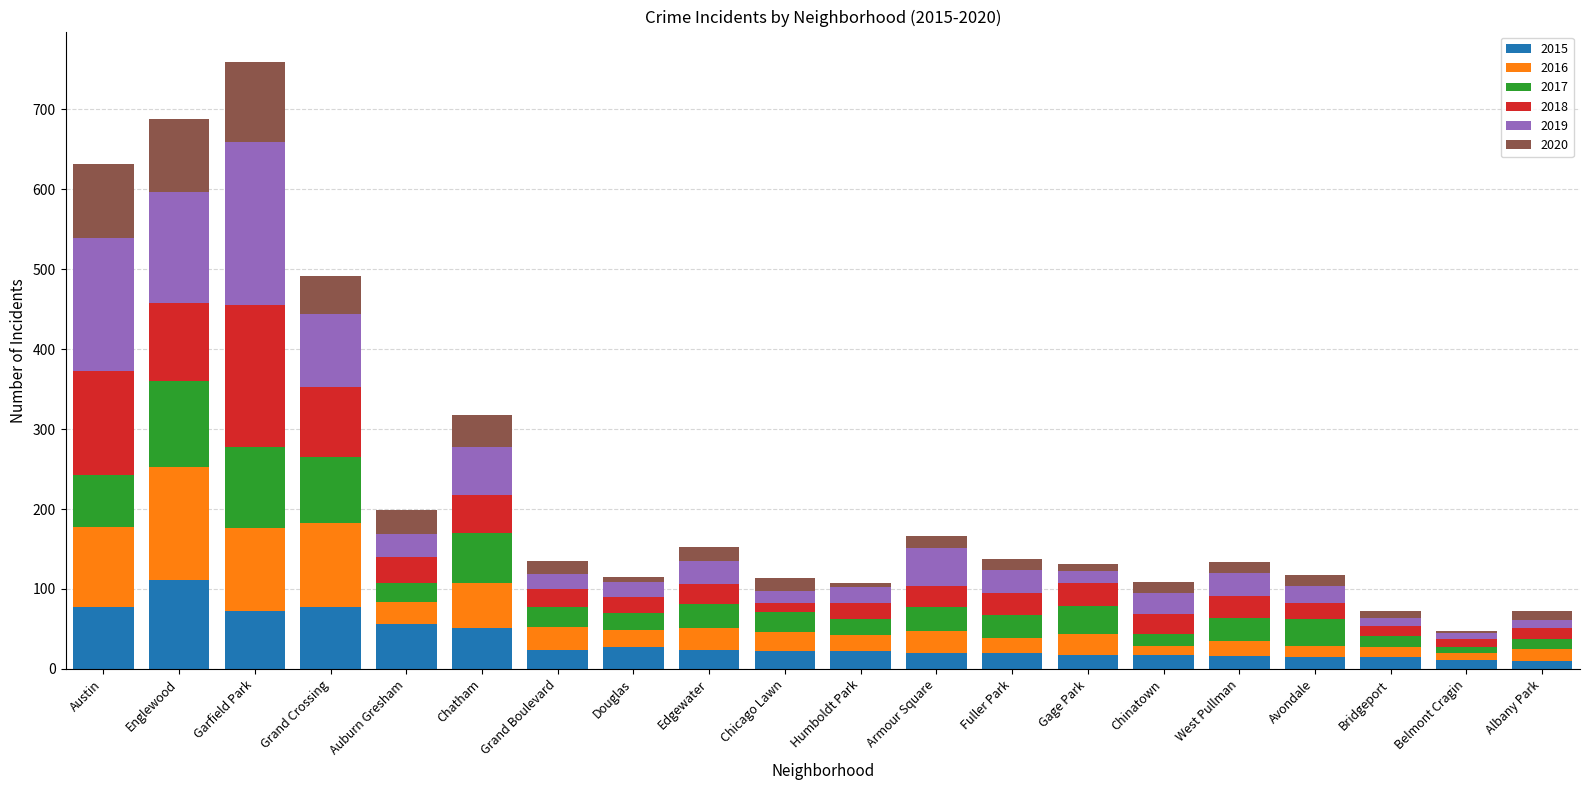

At which label does 2015 reach its peak?

Englewood